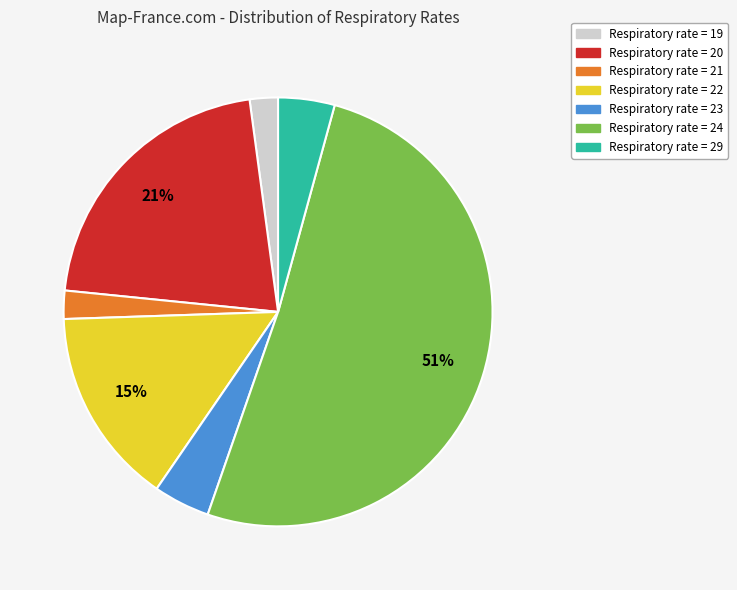

How many segments does this pie chart have?

7